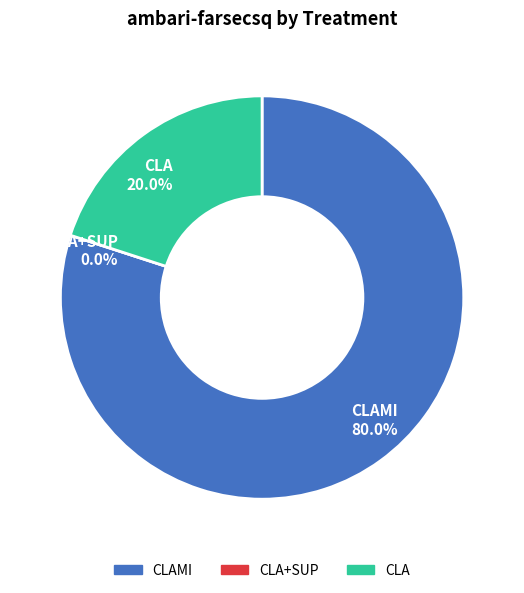

Which category has the biggest portion of the pie?

CLAMI